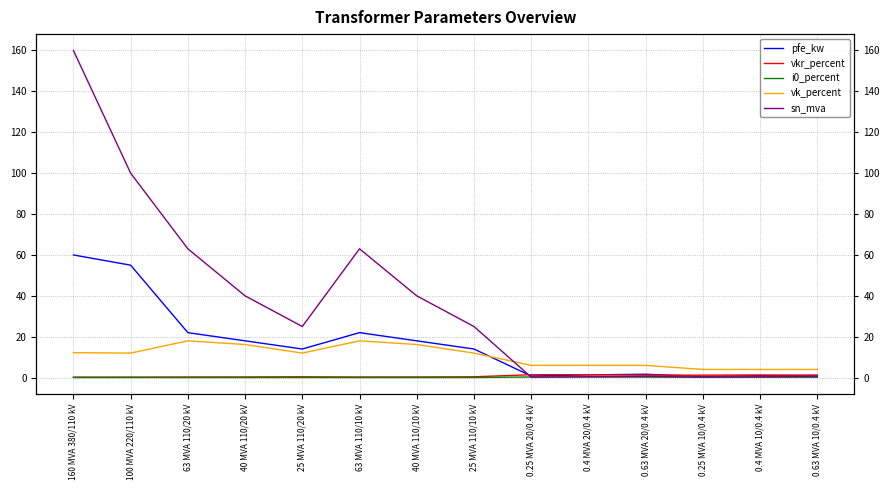

Between which two adjacent categories do sn_mva and vkr_percent first intersect?

25 MVA 110/10 kV and 0.25 MVA 20/0.4 kV